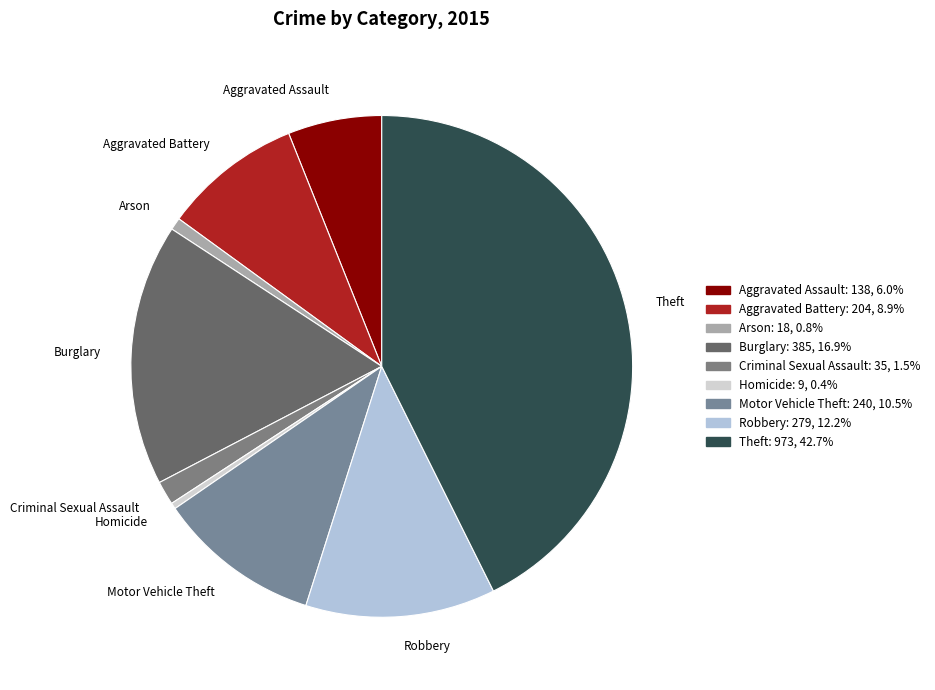

What is the ratio of the value at Theft to the value at Motor Vehicle Theft?

4.1